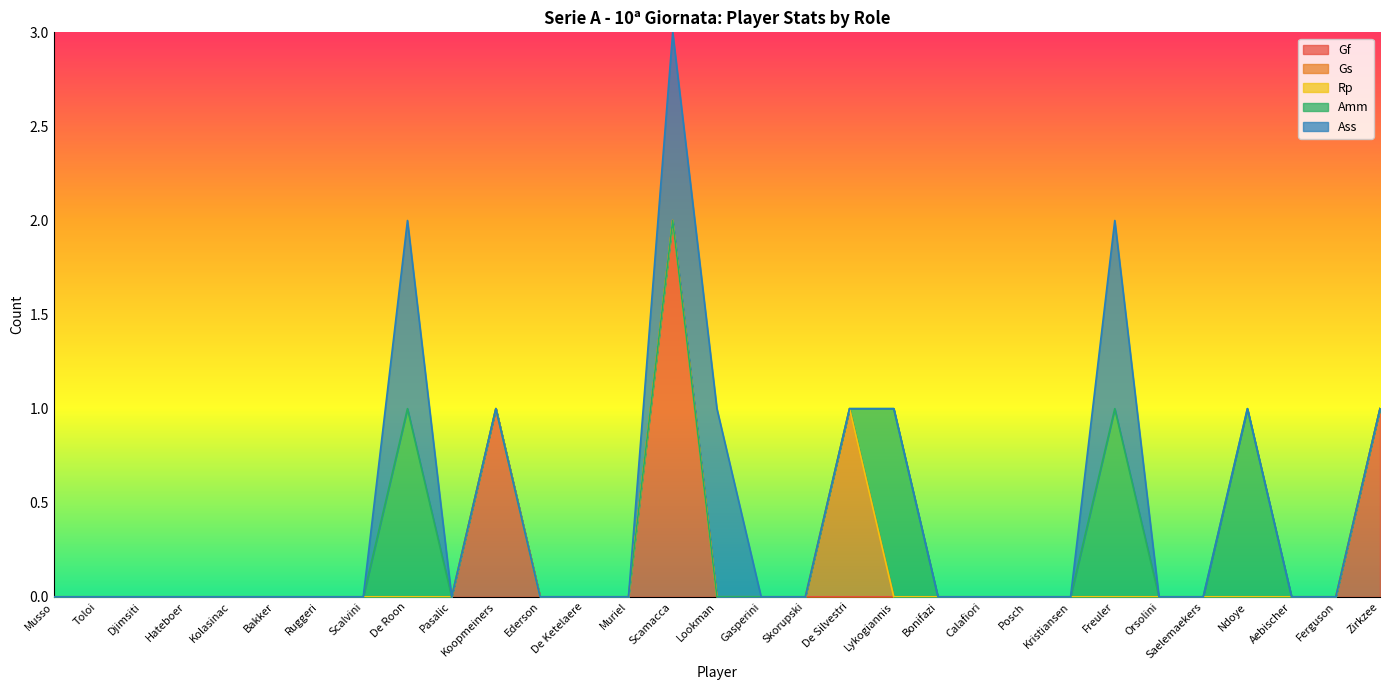

How many lines are shown in the chart?

5